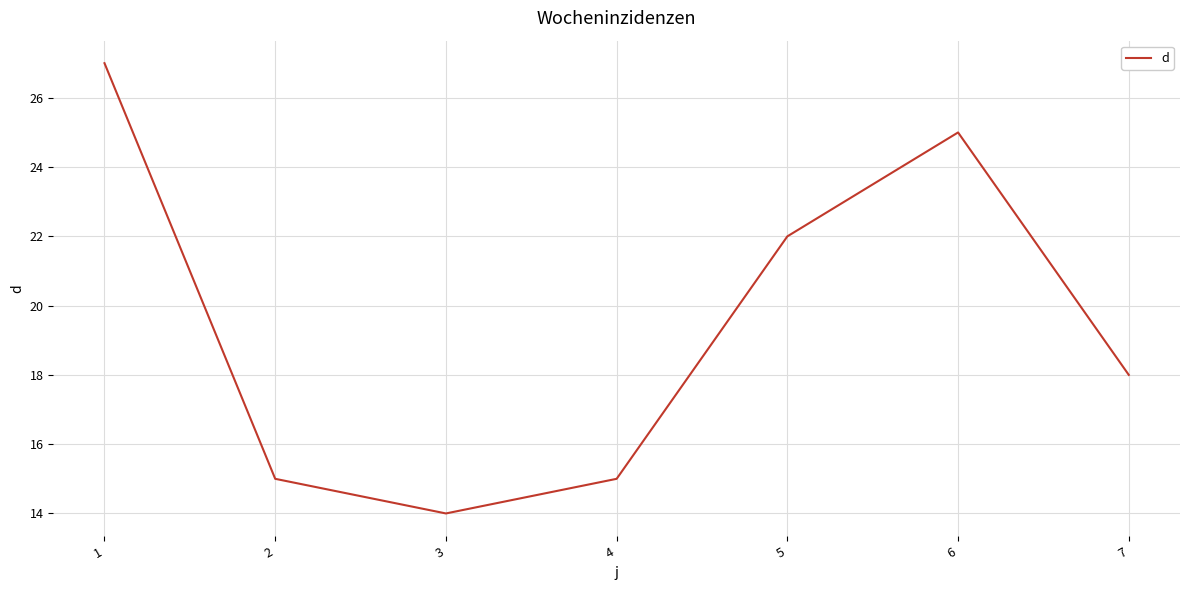

At which label does the data first exceed 18?

1